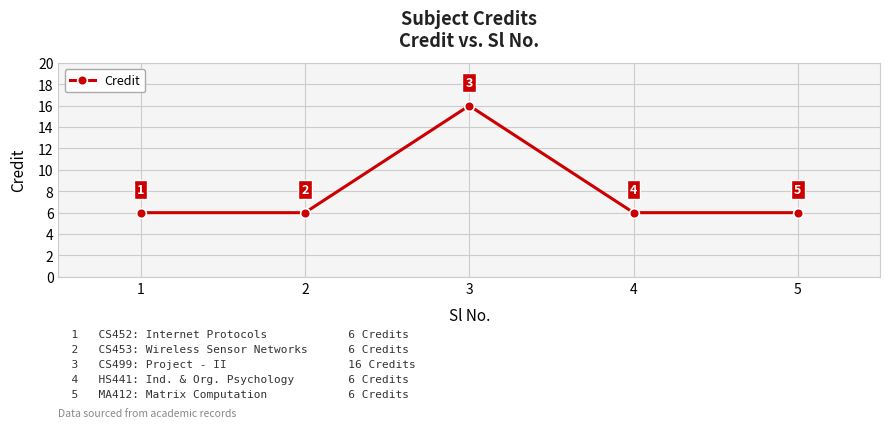

What is the smallest value displayed?

6